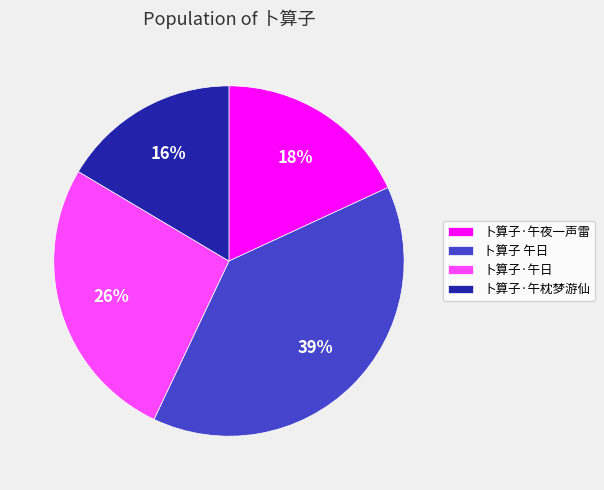

What percentage is the 卜算子 午日 slice, to the nearest percent?

39%